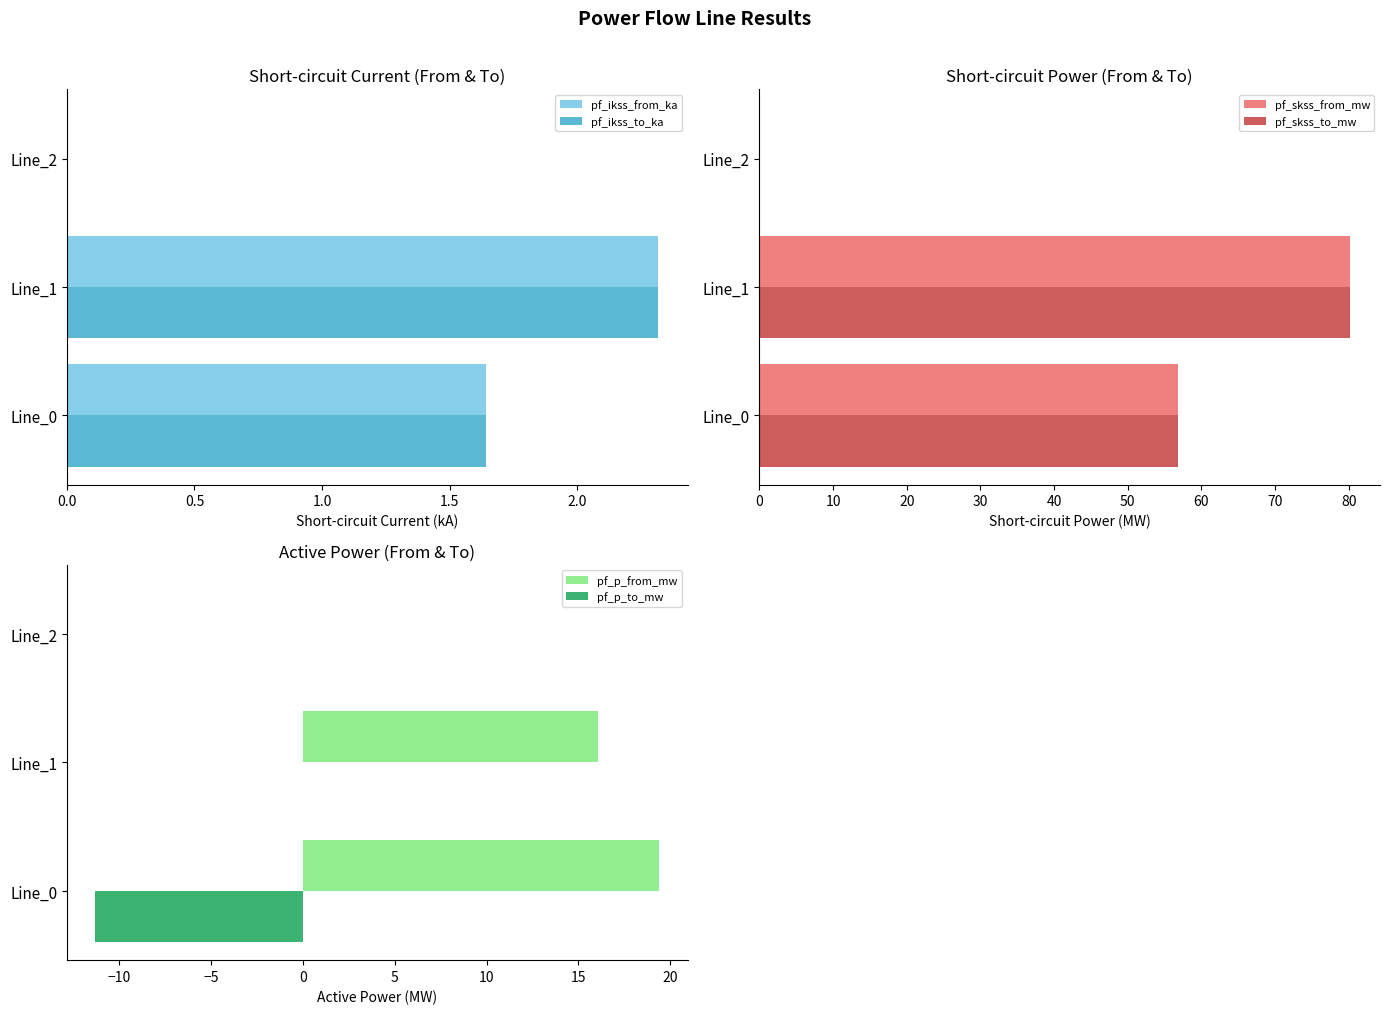

What is the average value of the pf_skss_from_mw series?

45.7